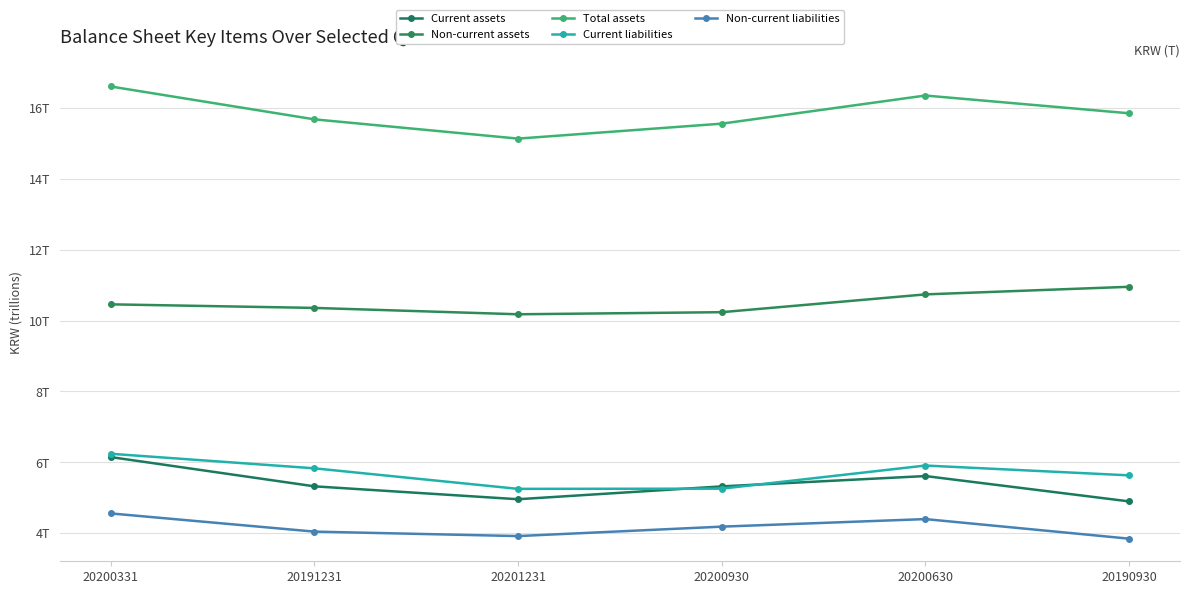

Rank the series by their maximum value, from lowest to highest.

Non-current liabilities, Current assets, Current liabilities, Non-current assets, Total assets